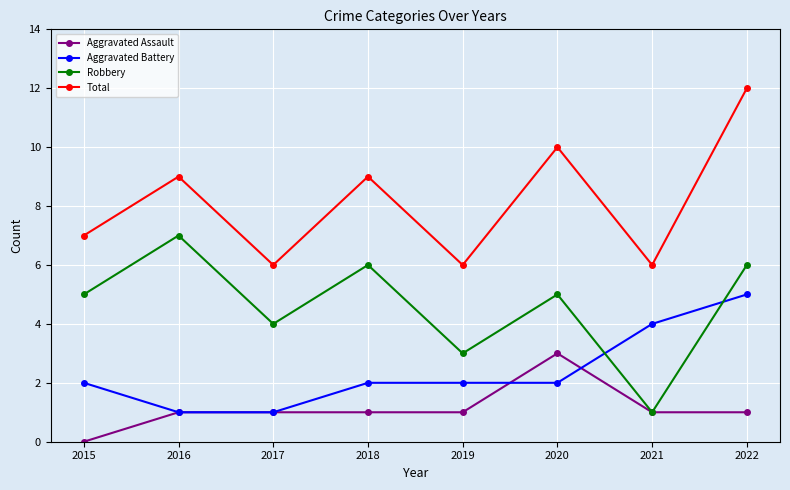

How many distinct data groups are displayed?

4